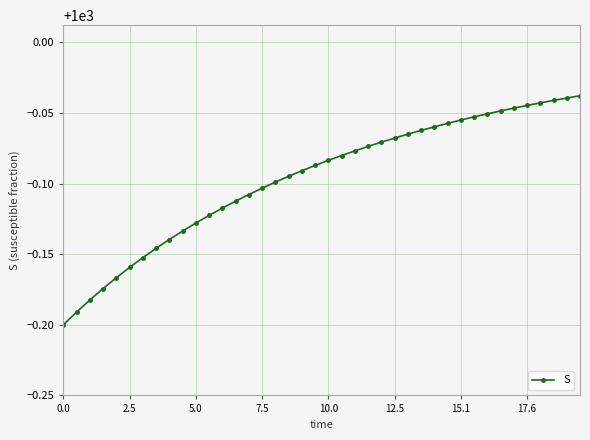

What is the sum of all values?

39996.1